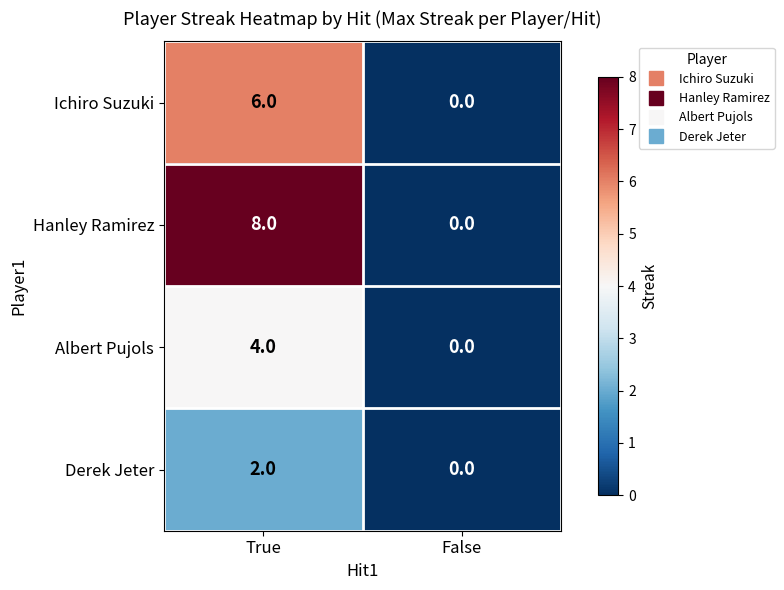

The Albert Pujols series shows 2 at True. True or false?

False